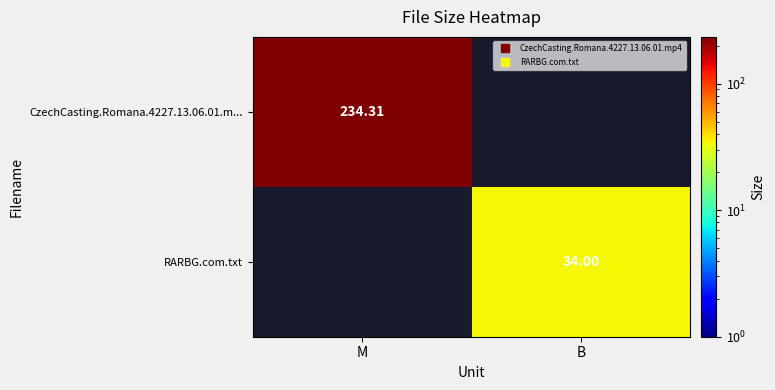

How many distinct data groups are displayed?

2